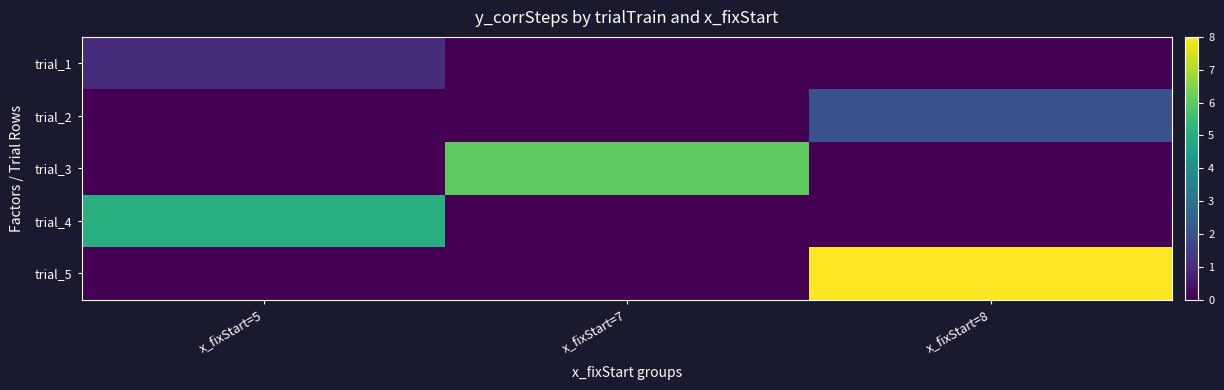

List the series in order of their peak value, lowest first.

trial_1, trial_2, trial_4, trial_3, trial_5